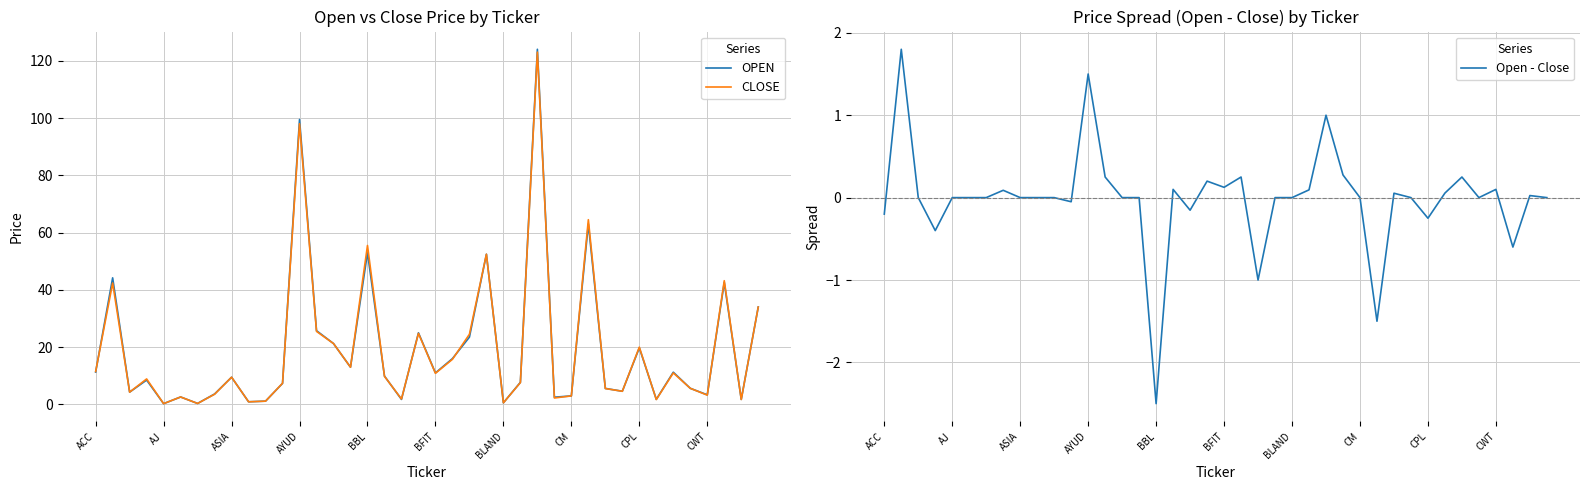

Where does the CLOSE series first go above 9?

ACC